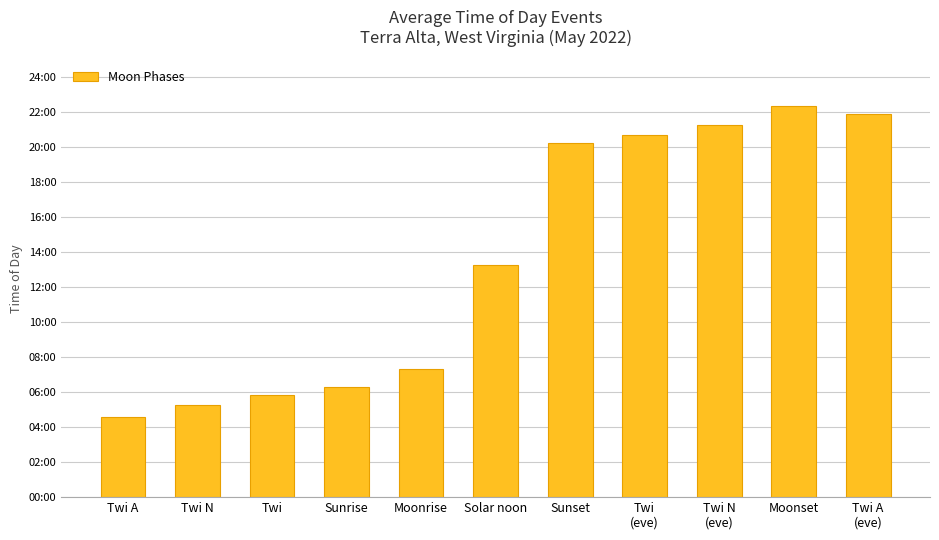

At which label is the value closest to 807?

Solar noon